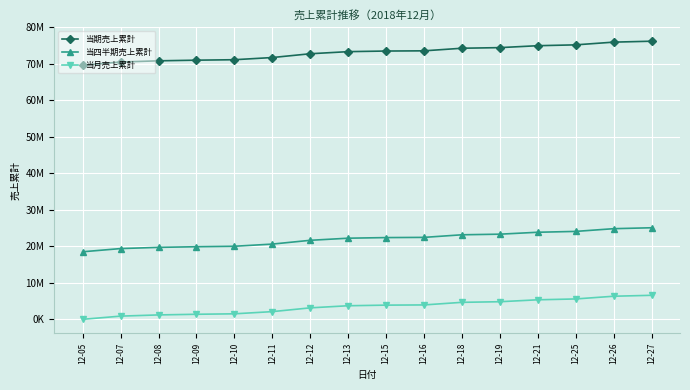

Which category has the lowest value across all series?

12-05